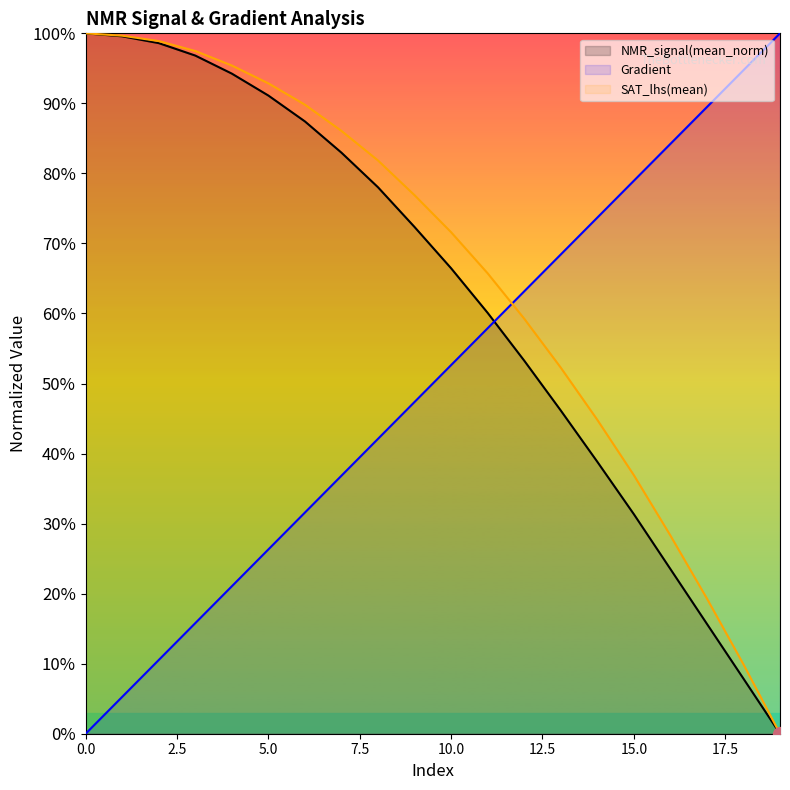

Reading left to right, extract all data points from this chart.

Gradient: 0=0.0	1=0.1	2=0.1	3=0.2	4=0.2	5=0.3	6=0.3	7=0.4	8=0.4	9=0.5	10=0.5	11=0.6	12=0.6	13=0.7	14=0.7	15=0.8	16=0.8	17=0.9	18=0.9	19=1.0
NMR_signal(mean_norm): 0=1.0	1=1.0	2=1.0	3=1.0	4=0.9	5=0.9	6=0.9	7=0.8	8=0.8	9=0.7	10=0.7	11=0.6	12=0.5	13=0.5	14=0.4	15=0.3	16=0.2	17=0.2	18=0.1	19=0.0
SAT_lhs(mean): 0=1.0	1=1.0	2=1.0	3=1.0	4=1.0	5=0.9	6=0.9	7=0.9	8=0.8	9=0.8	10=0.7	11=0.7	12=0.6	13=0.5	14=0.4	15=0.4	16=0.3	17=0.2	18=0.1	19=0.0